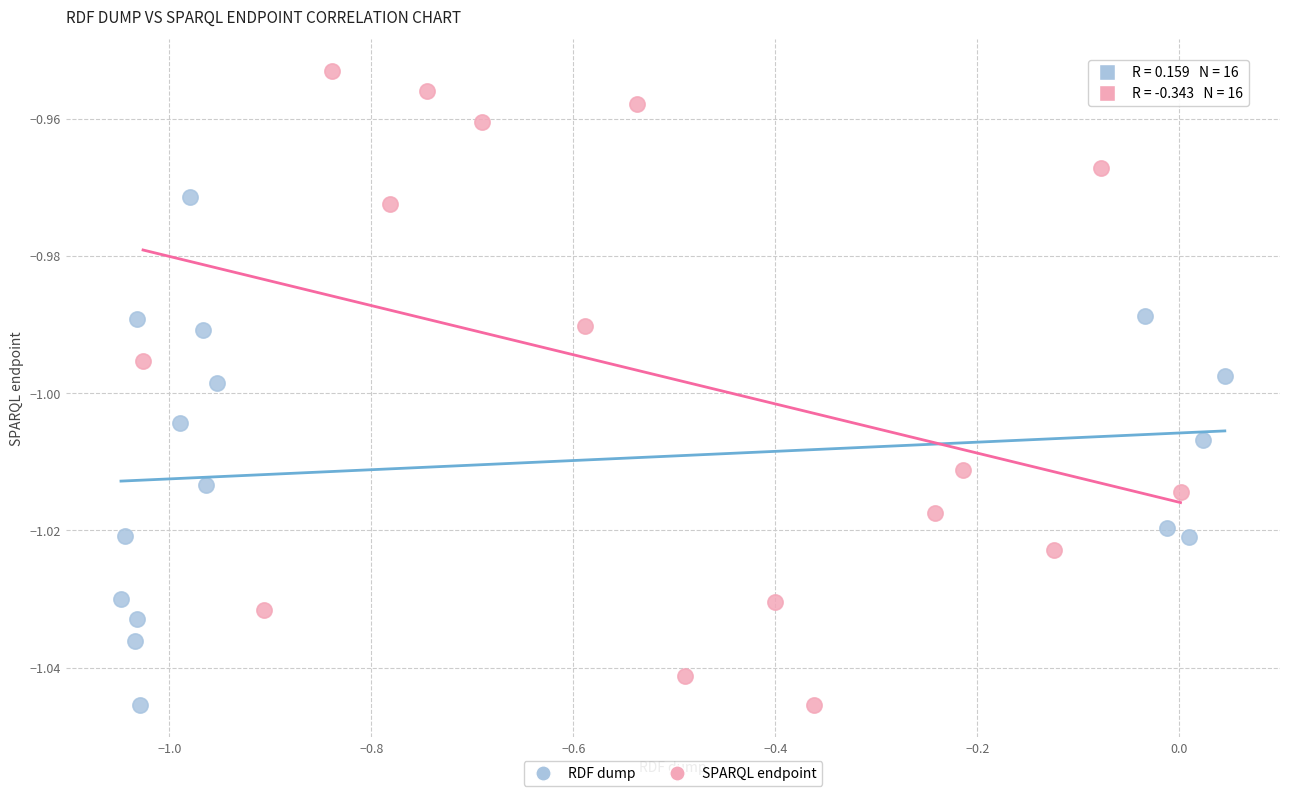

What are all the series names shown in the legend?

RDF dump, SPARQL endpoint